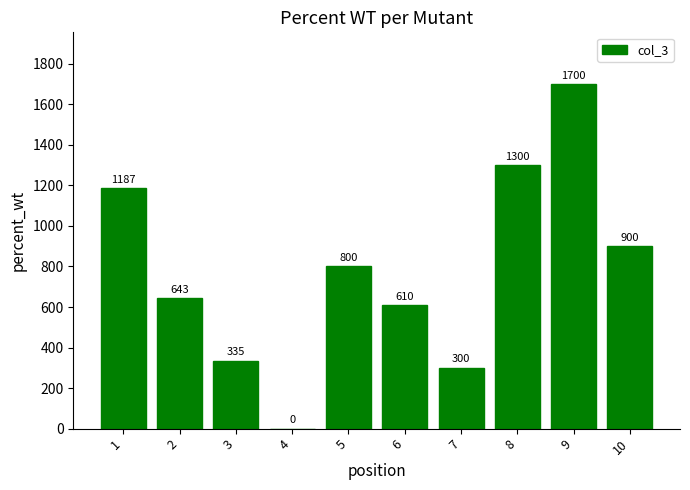

Are the bars horizontal?

No